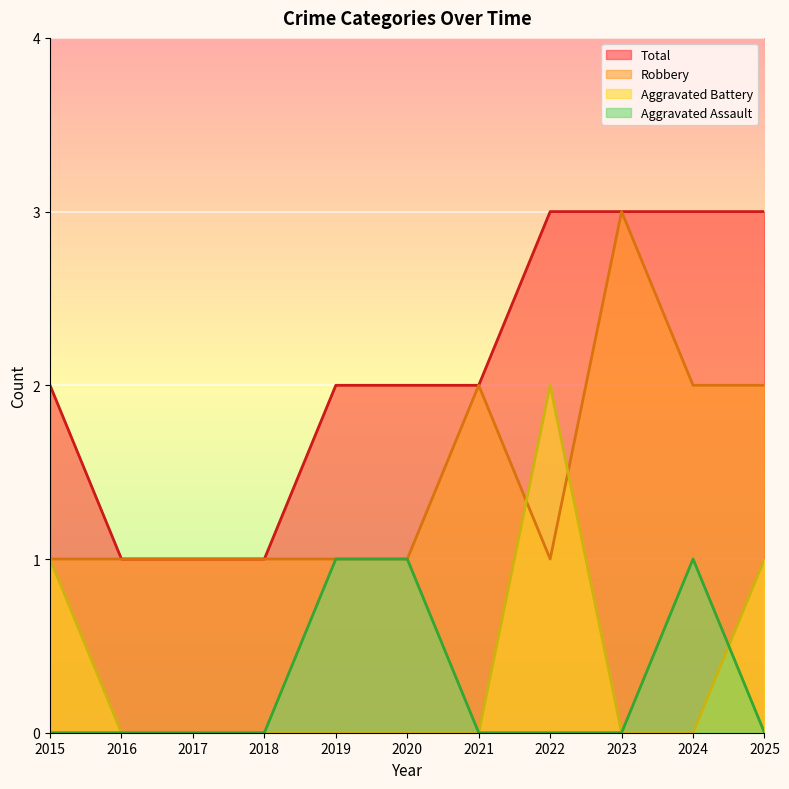

The Aggravated Assault series shows 0 at 2025. True or false?

True